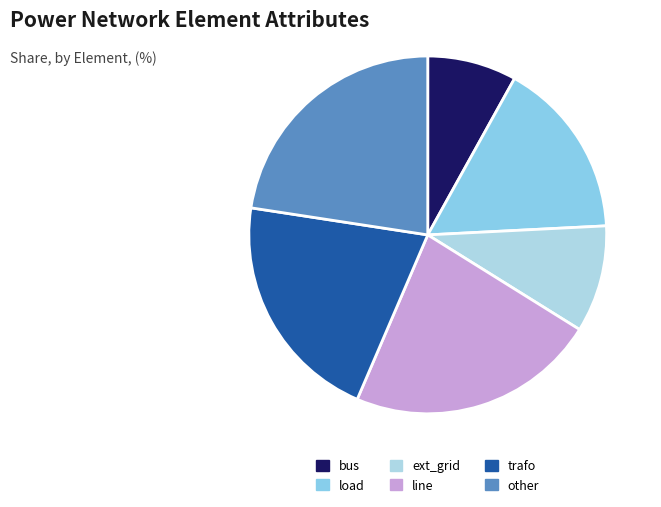

The bus slice represents 8% of the pie. True or false?

True